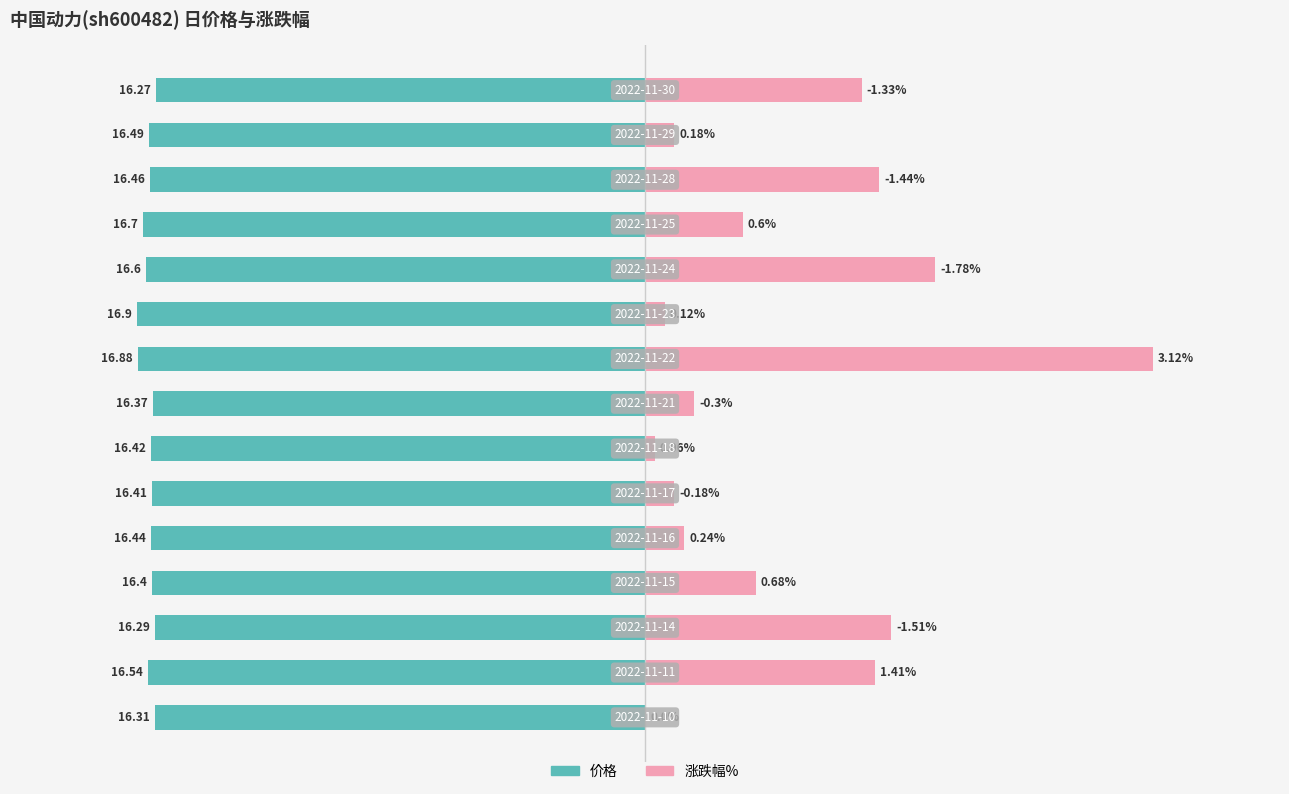

How many data points does each series have?

15